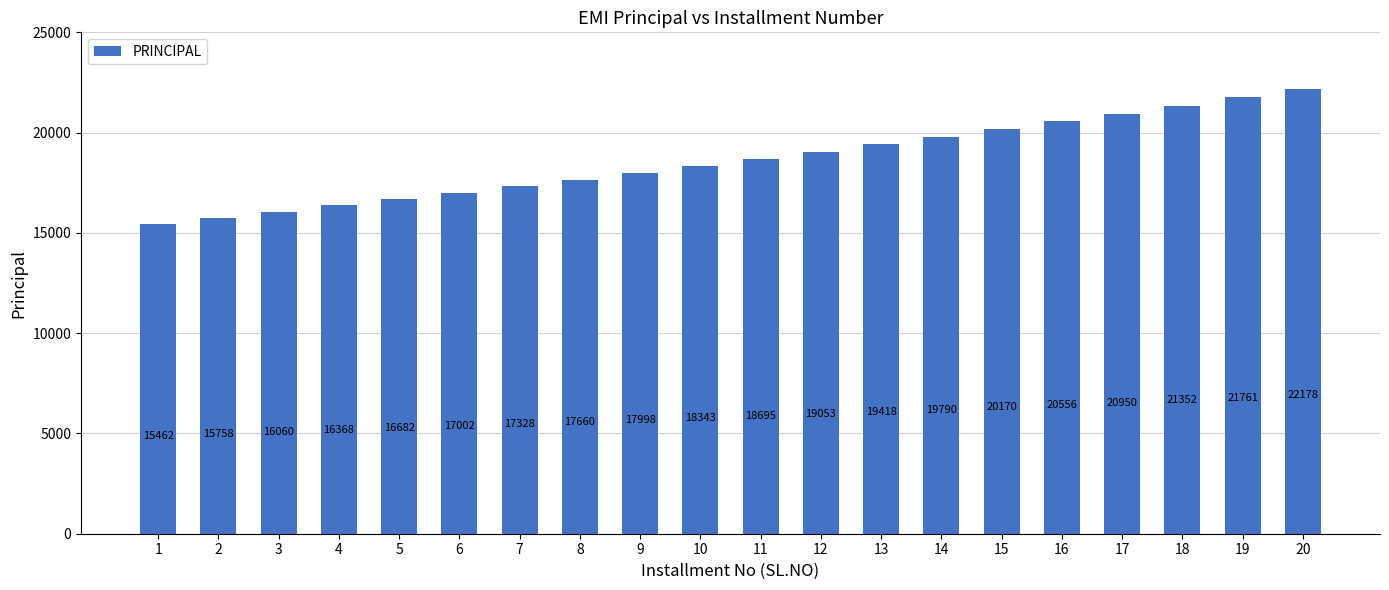

What is the difference between the second highest and second lowest values?

6002.7